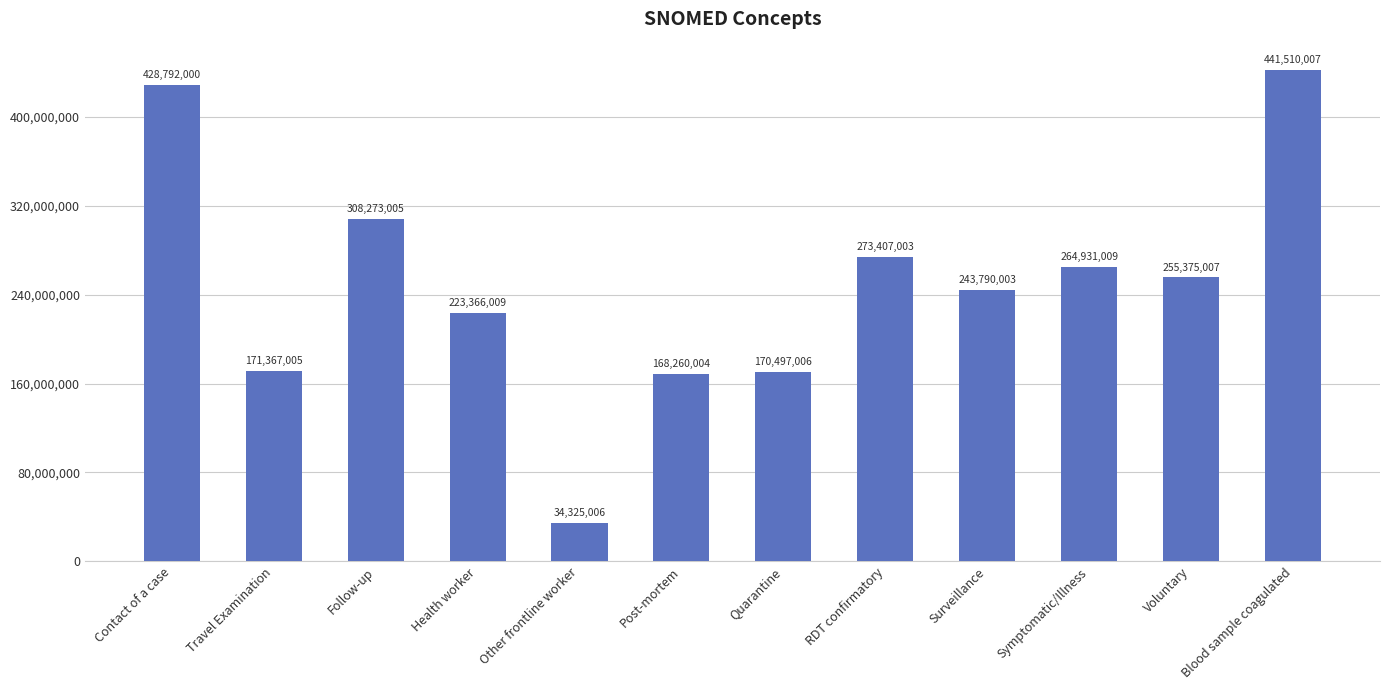

Rank the categories by value from highest to lowest.

Blood sample coagulated, Contact of a case, Follow-up, RDT confirmatory, Symptomatic/Illness, Voluntary, Surveillance, Health worker, Travel Examination, Quarantine, Post-mortem, Other frontline worker